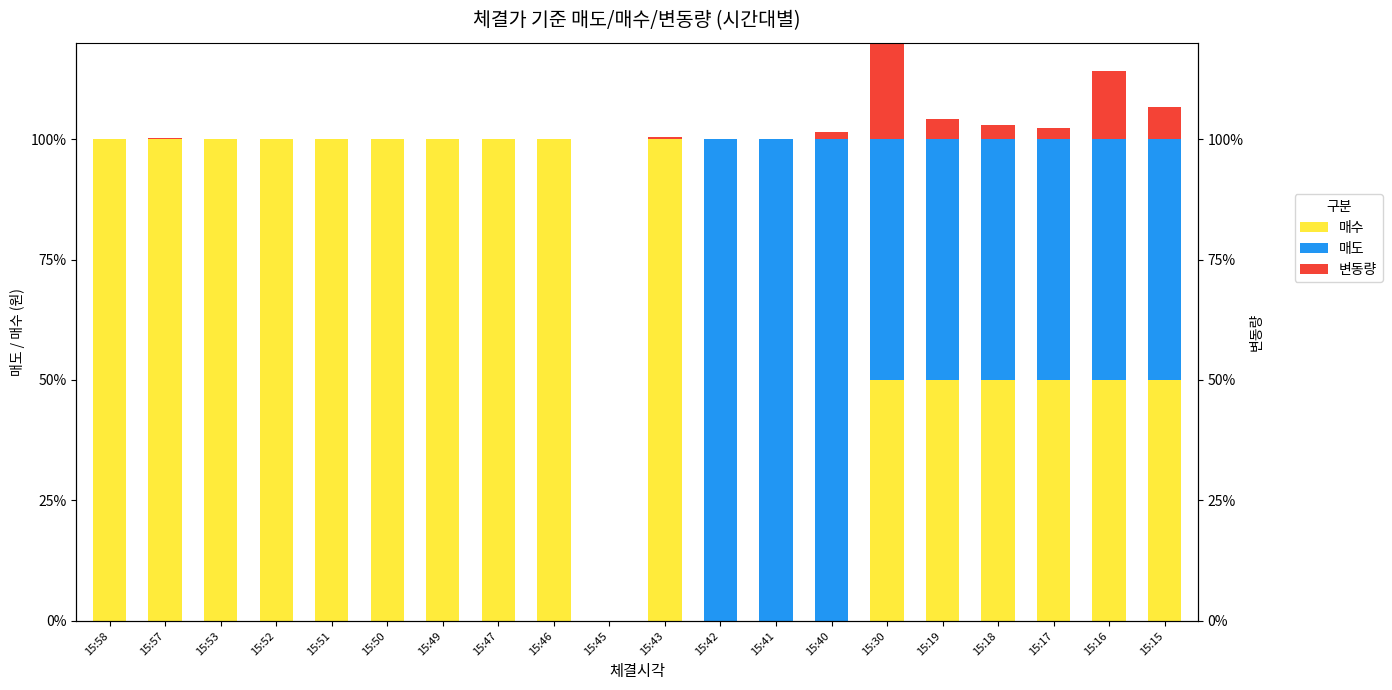

What is the value of the 매수 bar at the 20th from the left?

50.0